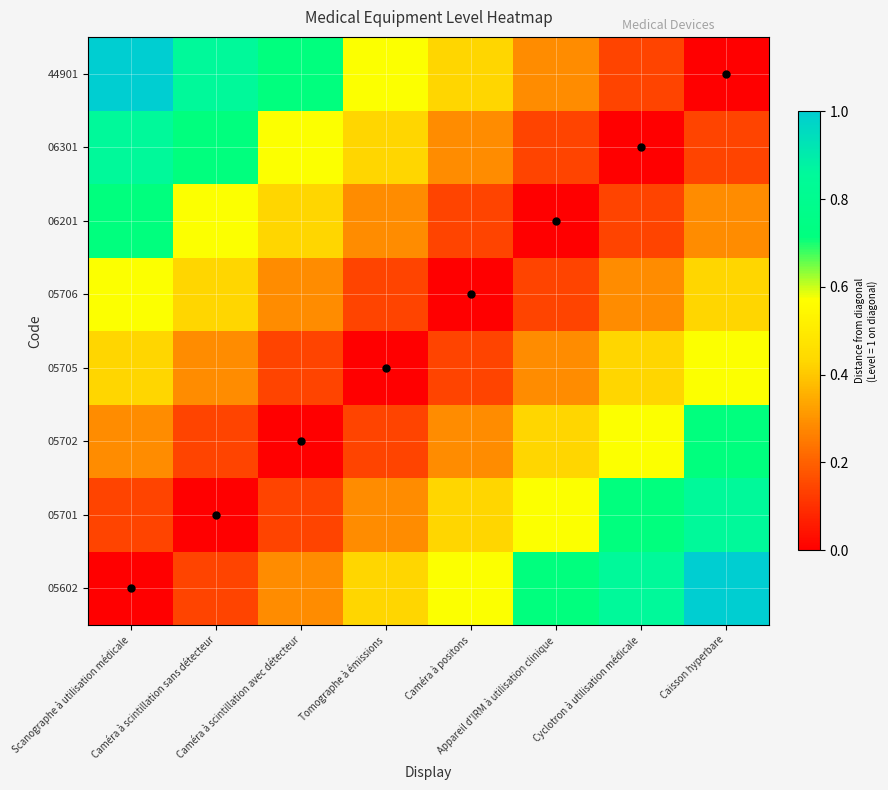

Count the number of data series in this chart.

8